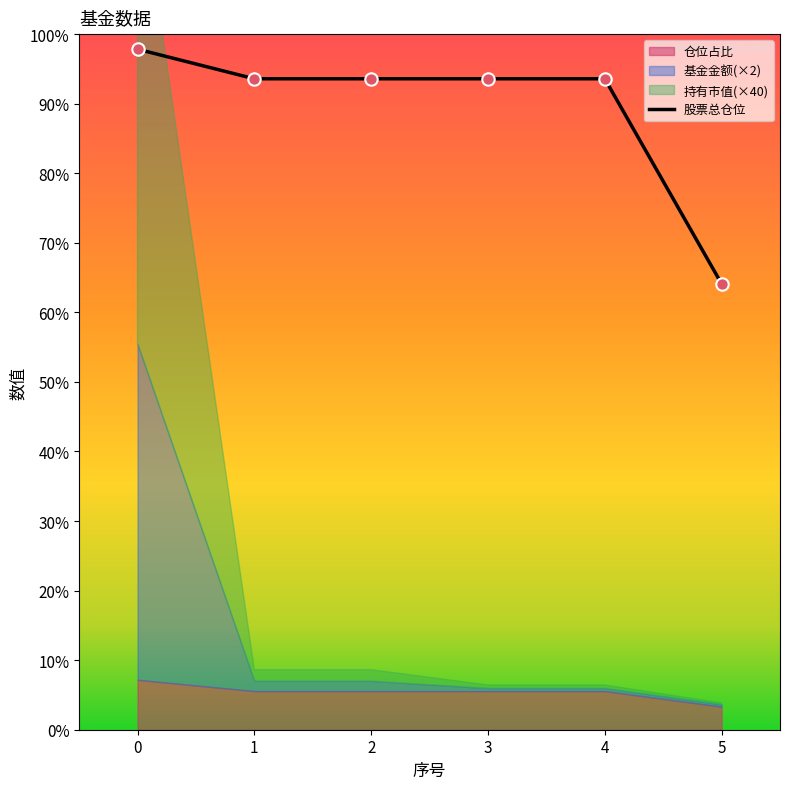

Which has a higher value, 5 or 4?

4